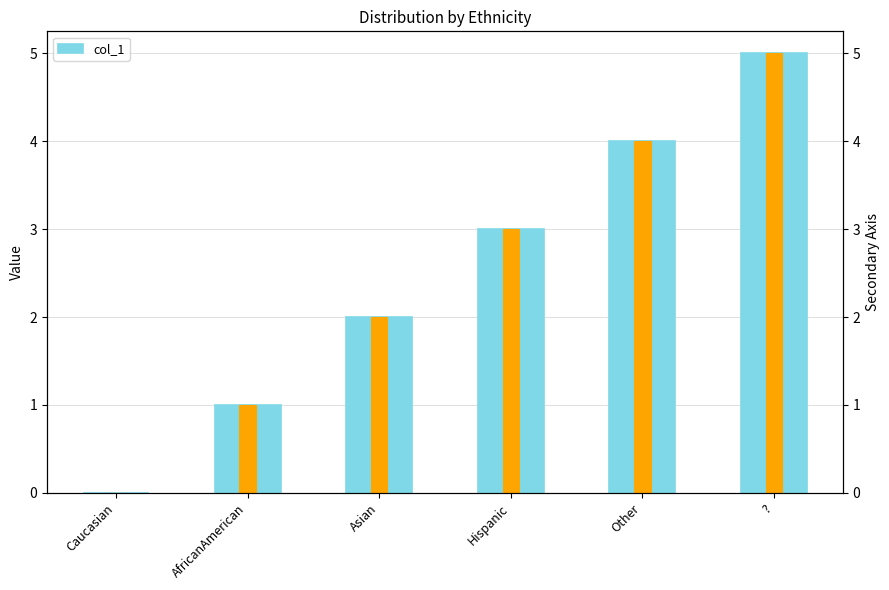

What position from the left is Asian?

3